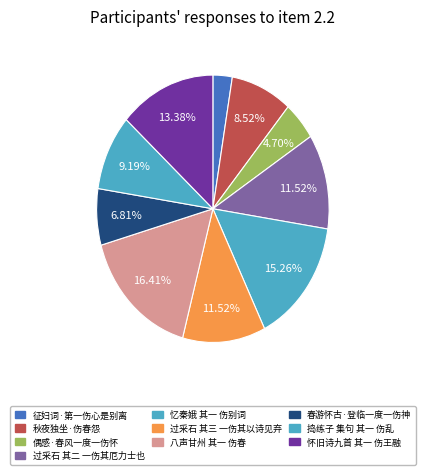

Count the number of slices in the pie.

10